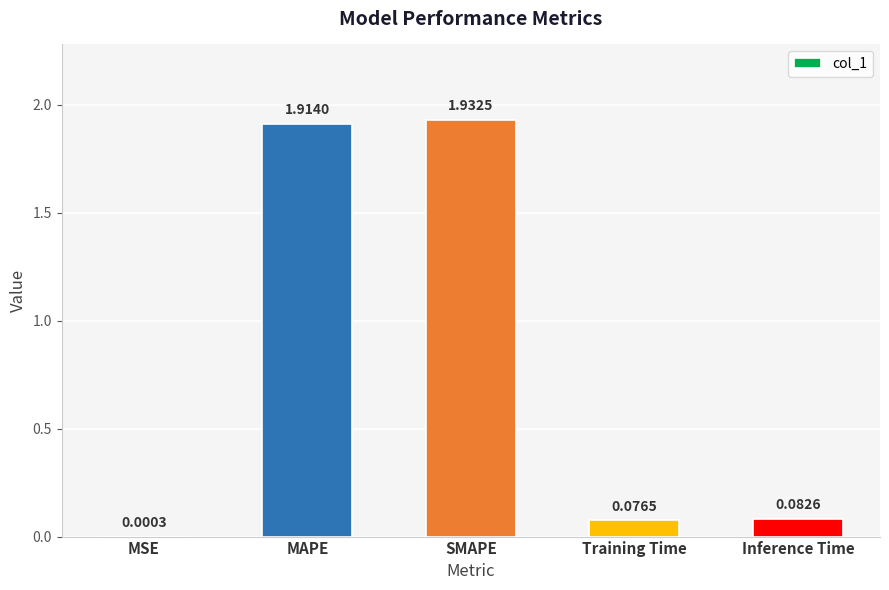

At which category does the chart reach its peak across all series?

SMAPE